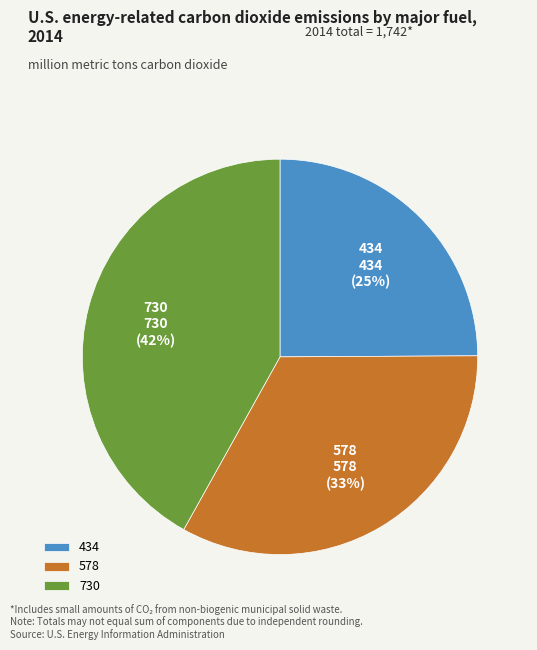

To the nearest percent, what is the difference between the largest and smallest slice percentages?

17%